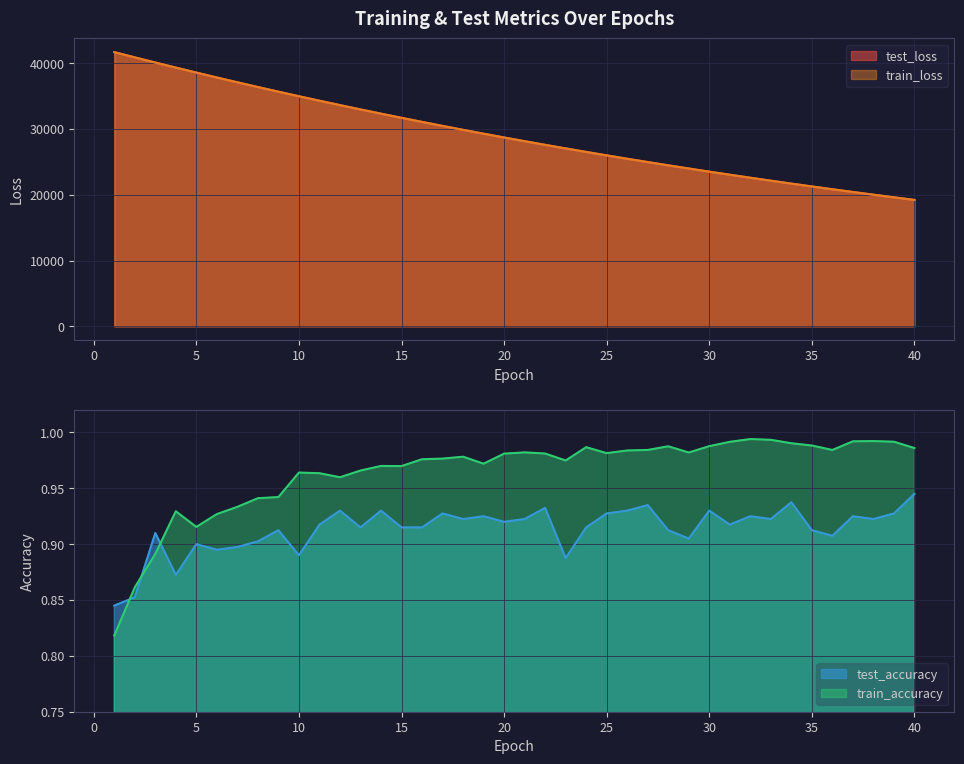

True or false: train_loss and test_accuracy intersect in this chart.

False